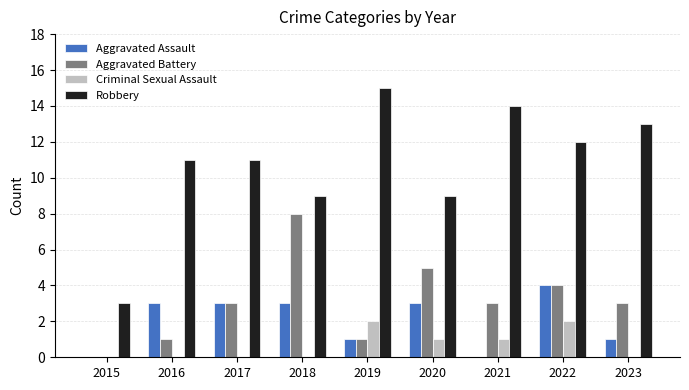

Which series changed the most between 2019 and 2020?

Robbery